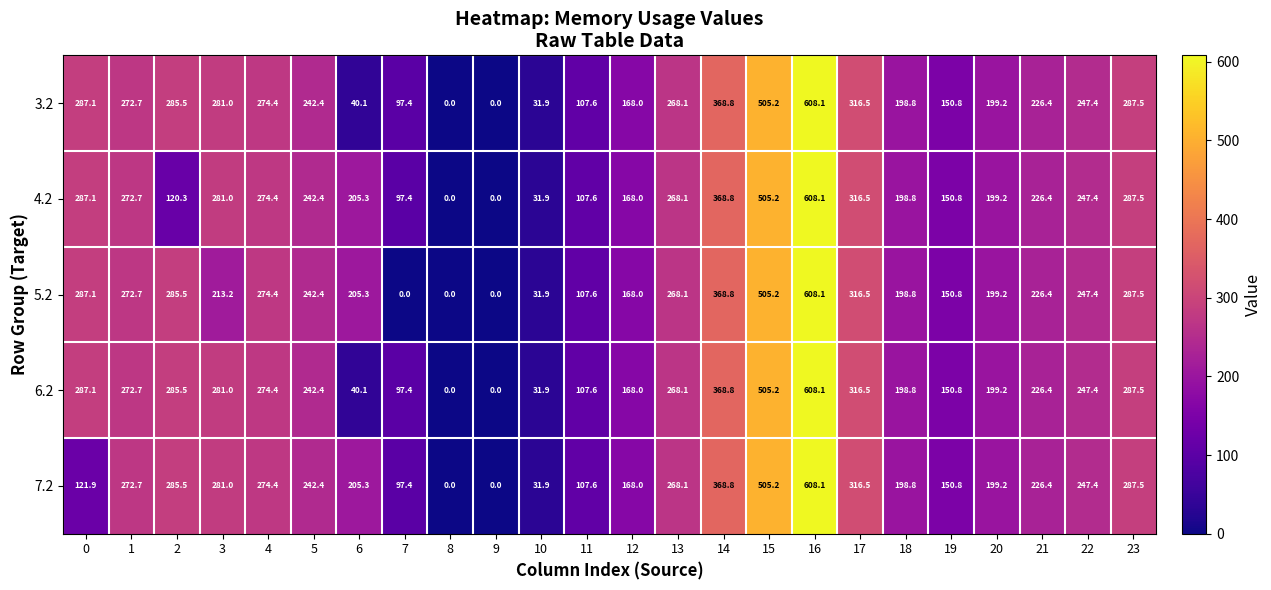

The value of 5.2 at 0 is 193.4. True or false?

False